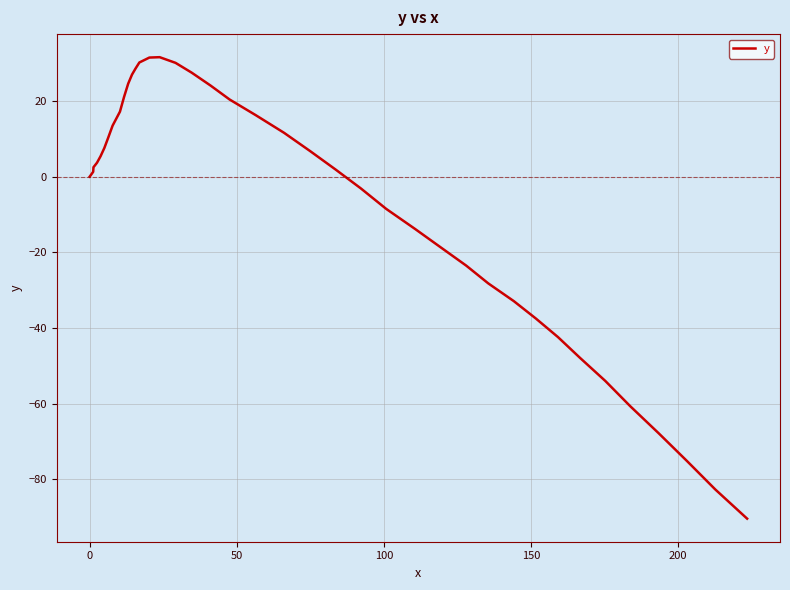

What is the maximum value shown in the chart?

31.6